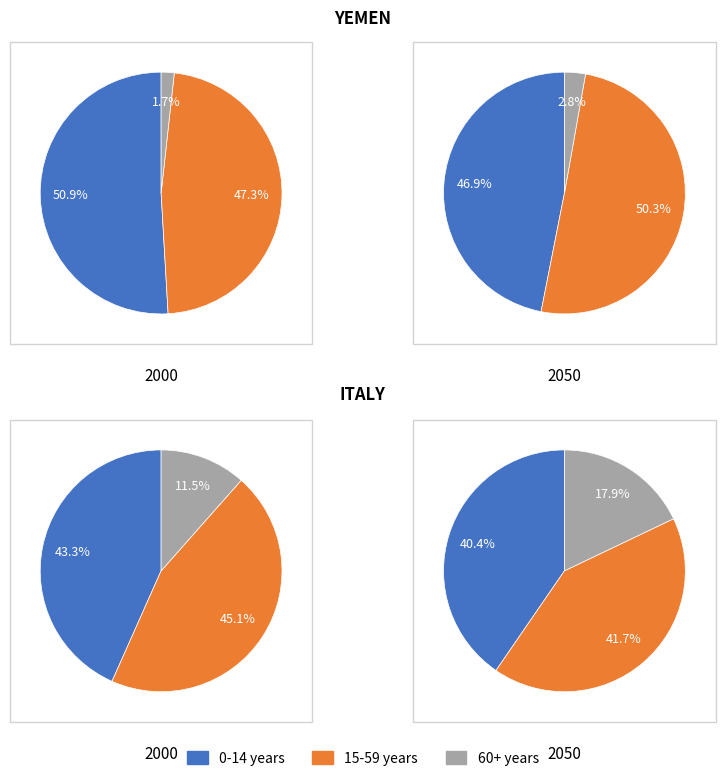

Does any single category account for the majority?

No